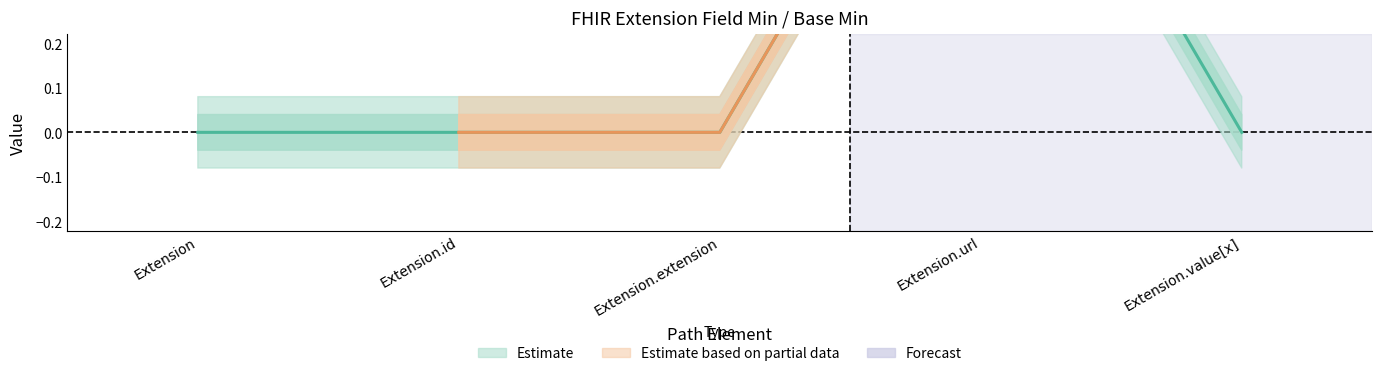

True or false: there are more than 0 points higher than both neighbors.

True